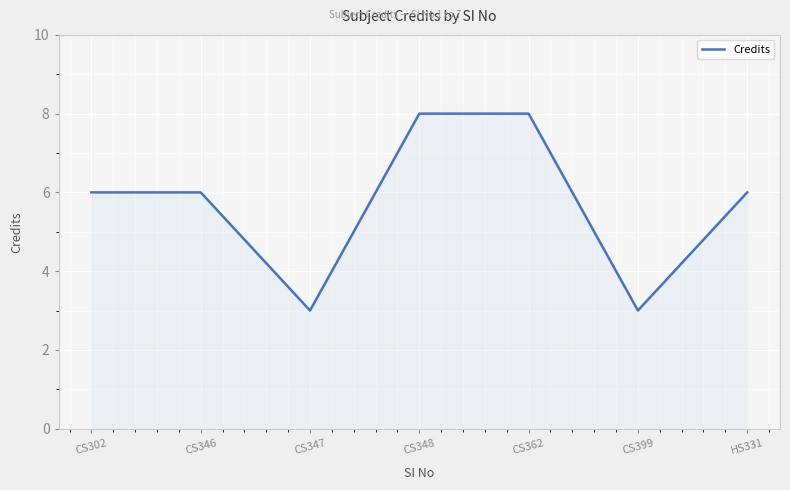

What is the smallest value displayed?

3